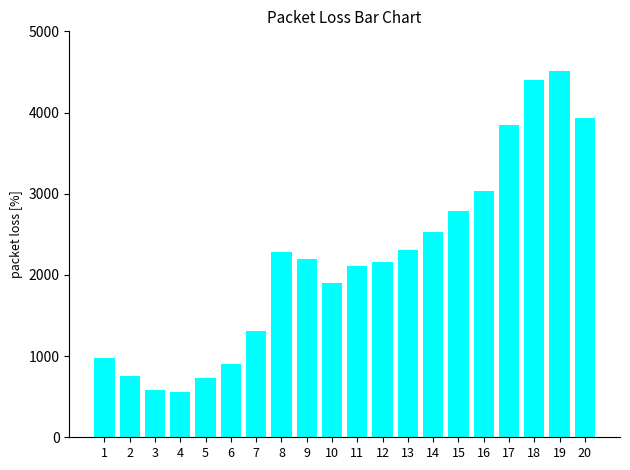

How many bars are there in total?

20